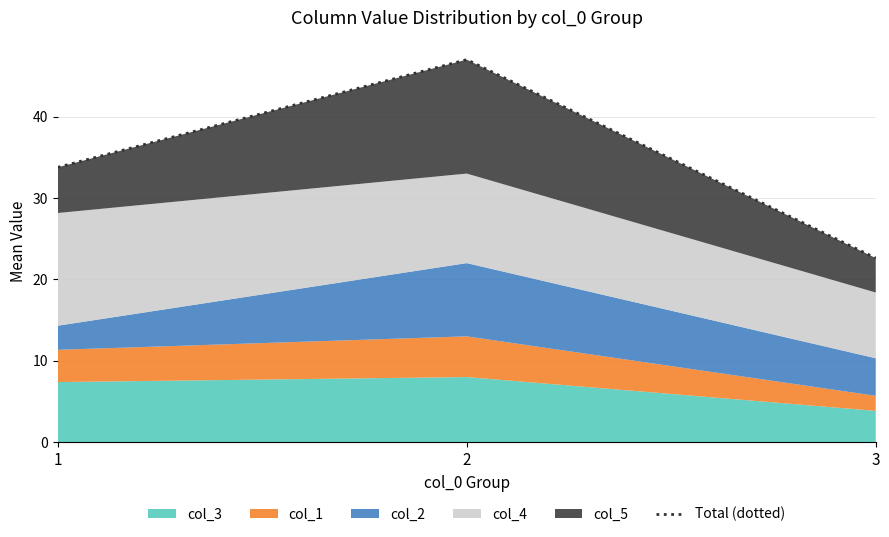

Which has a higher value, 2 or 3?

2